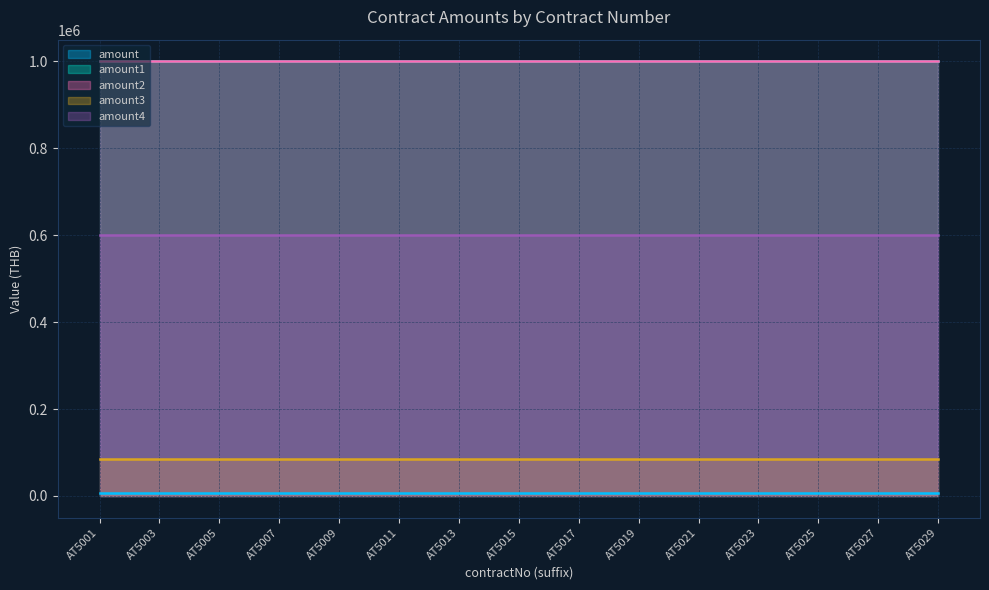

Which series has the largest total across all categories?

amount1